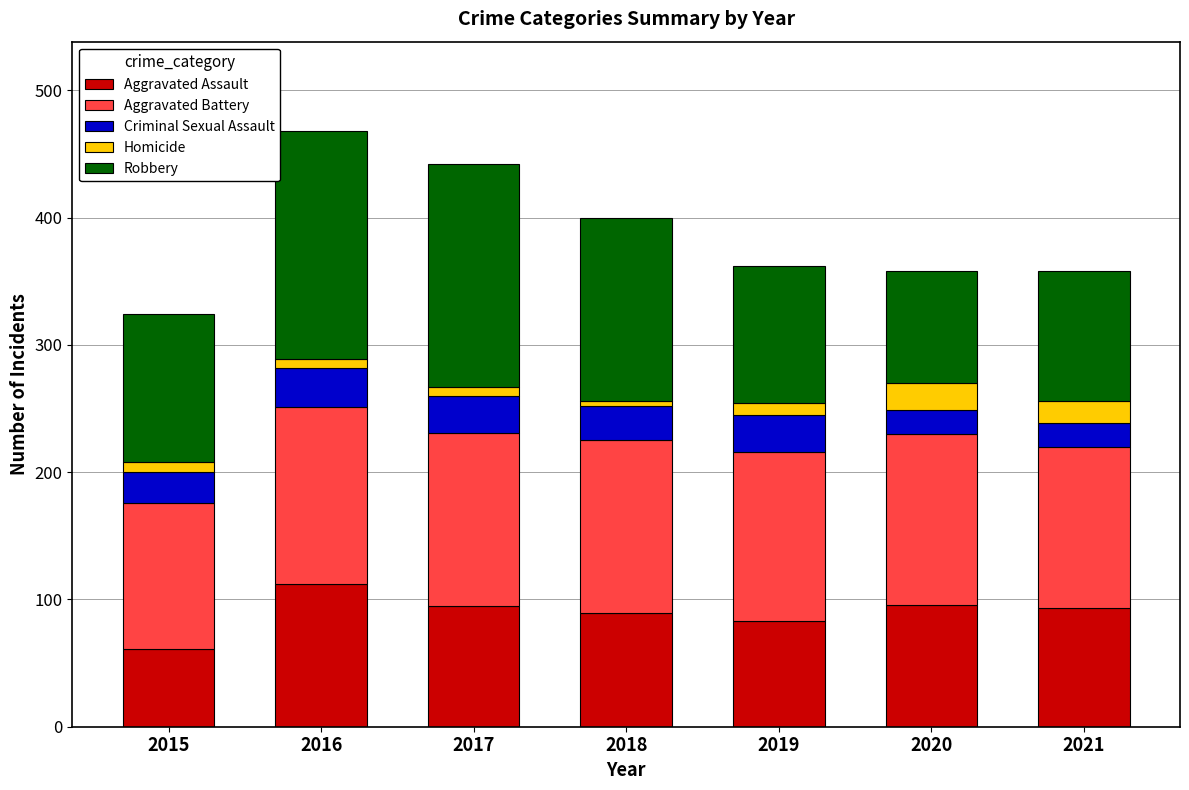

What is the minimum value for Aggravated Assault?

61